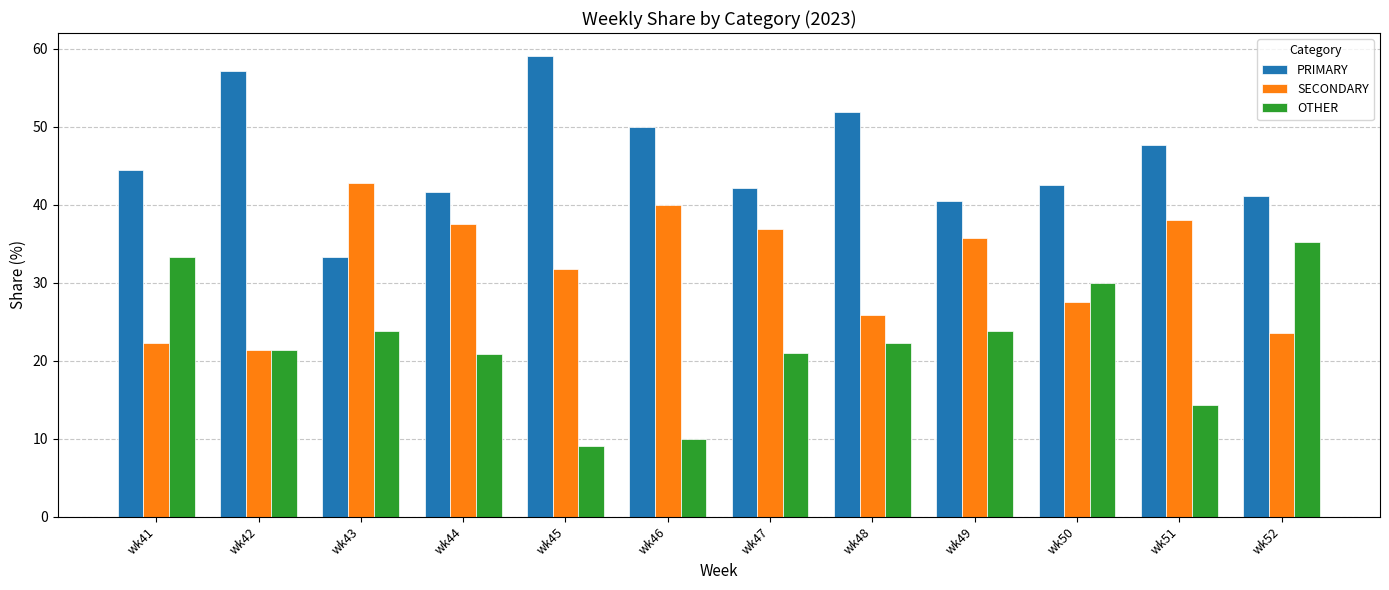

What is the difference between the PRIMARY values at wk47 and wk44?

0.4